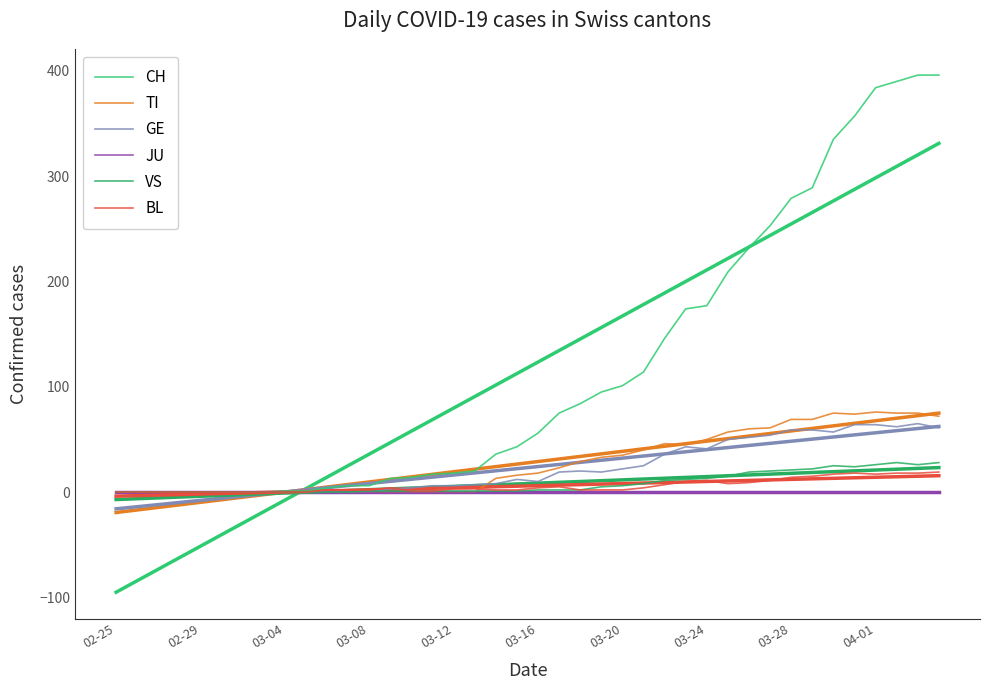

Does the chart have visible grid lines?

No